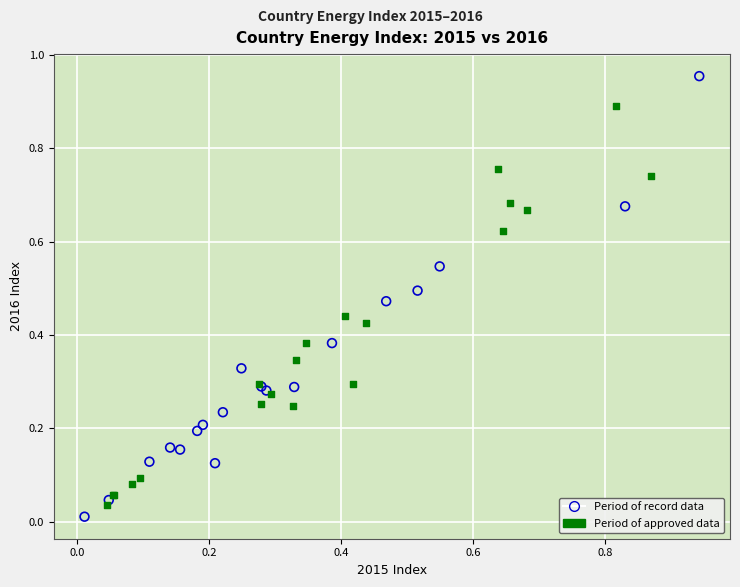

Which series has the widest spread of Y values?

Period of record data